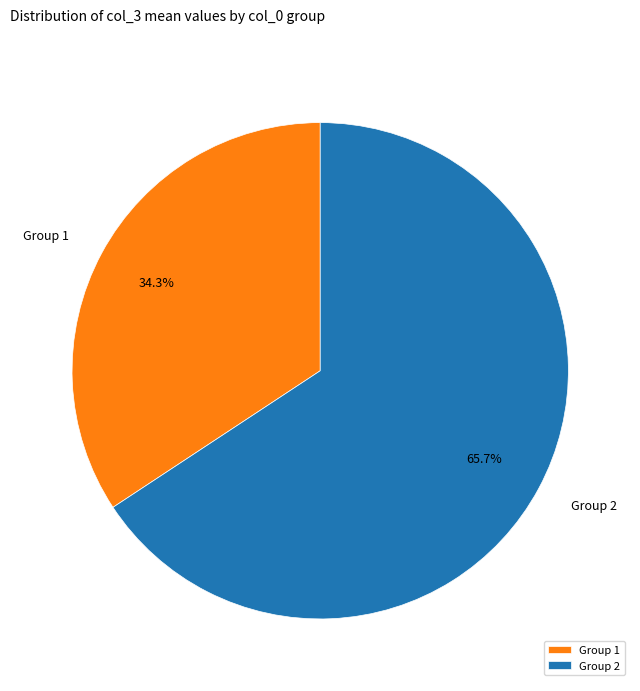

Between Group 1 and Group 2, which is larger?

Group 2